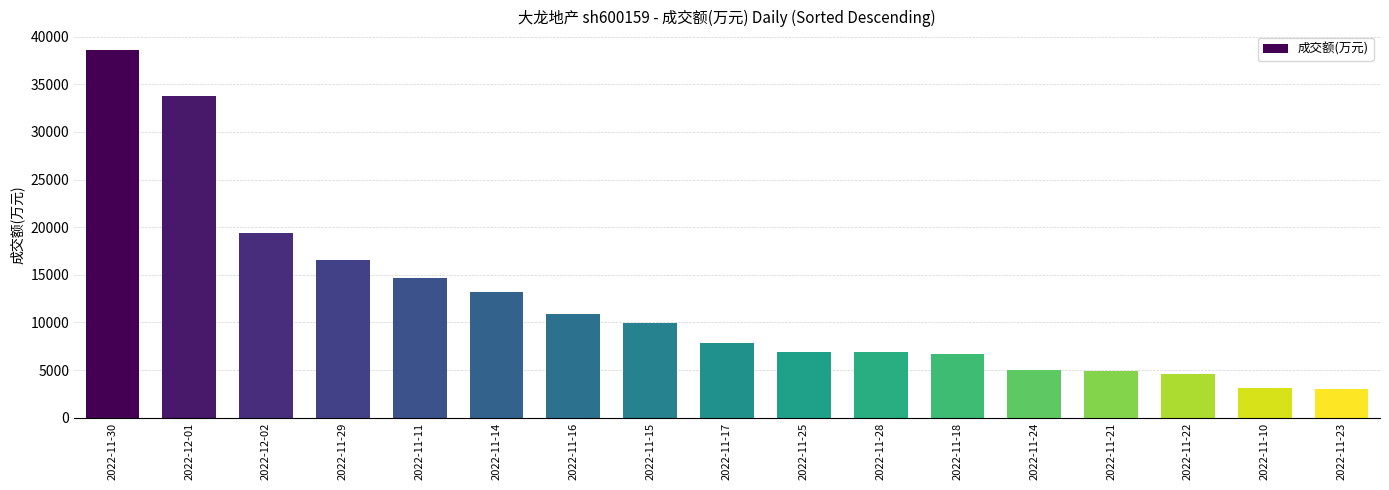

The chart shows a value of 1663 at 2022-11-10. True or false?

False